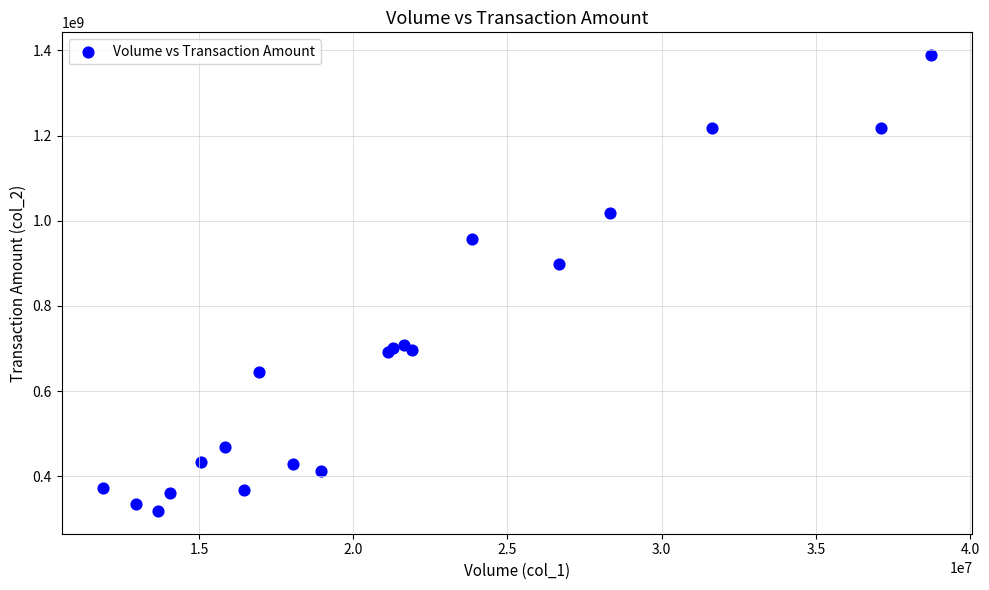

What Y value in the scatter plot is closest to 853800754?

897528720